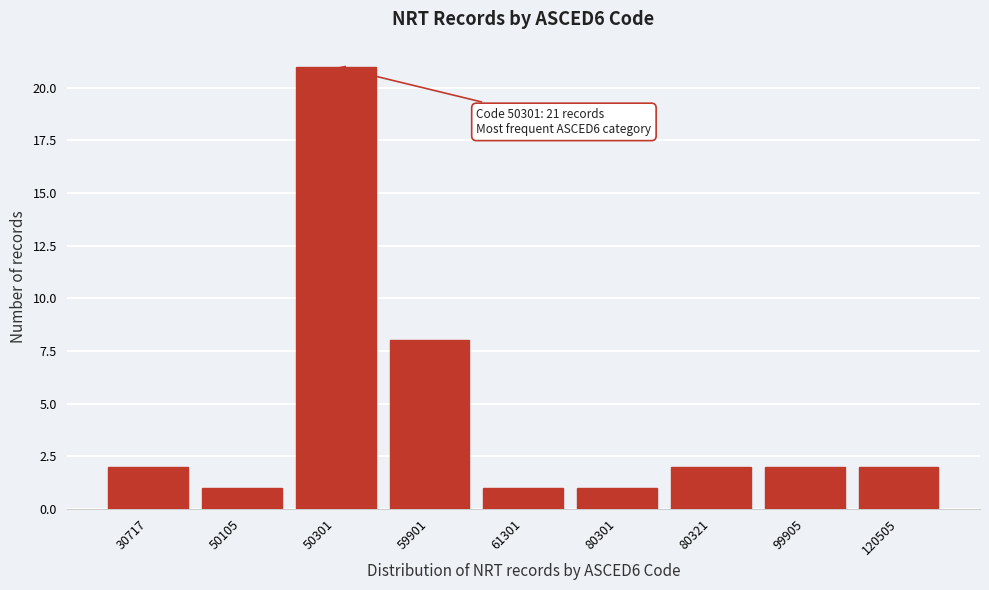

Reading left to right, what are all the values shown in this chart?

30717=2	50105=1	50301=21	59901=8	61301=1	80301=1	80321=2	99905=2	120505=2